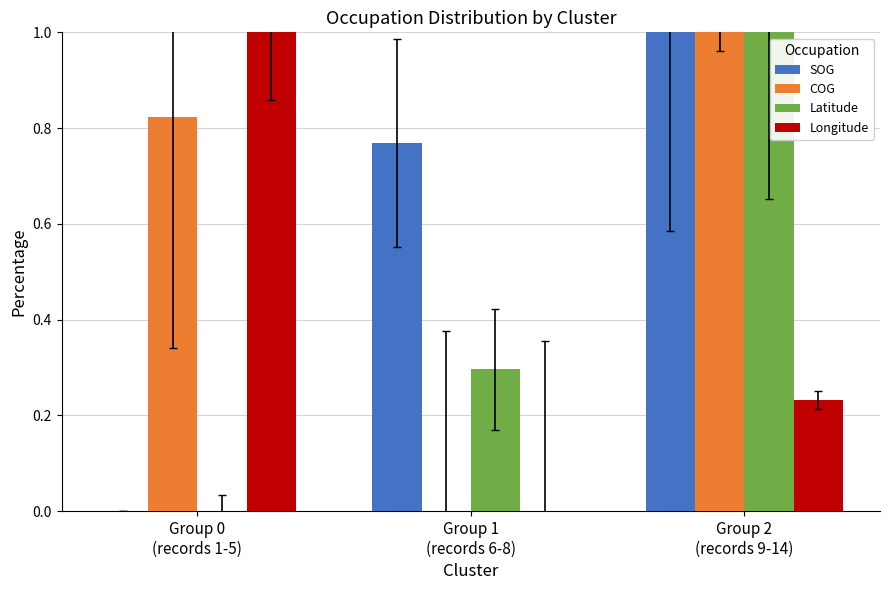

How many data points does each series have?

3